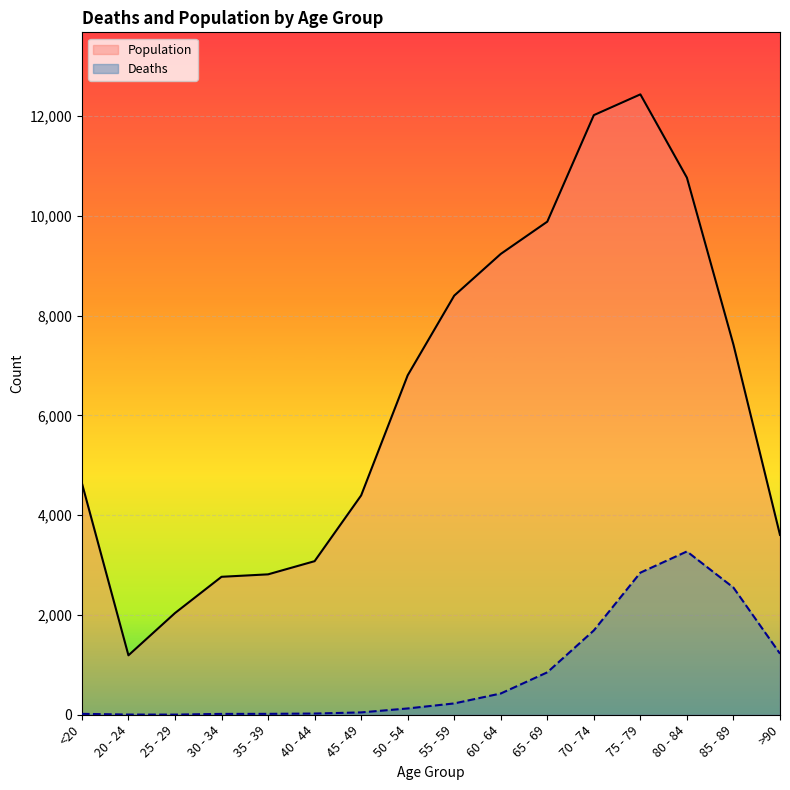

Which series has the largest range (max minus min)?

Population